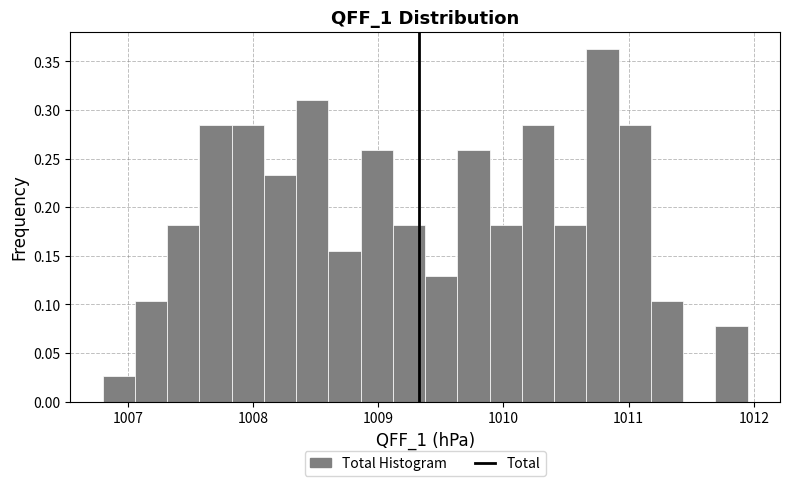

Around what value on the x-axis is the tallest bar? Give the approximate position of its centre, as read against the axis.

1010.8